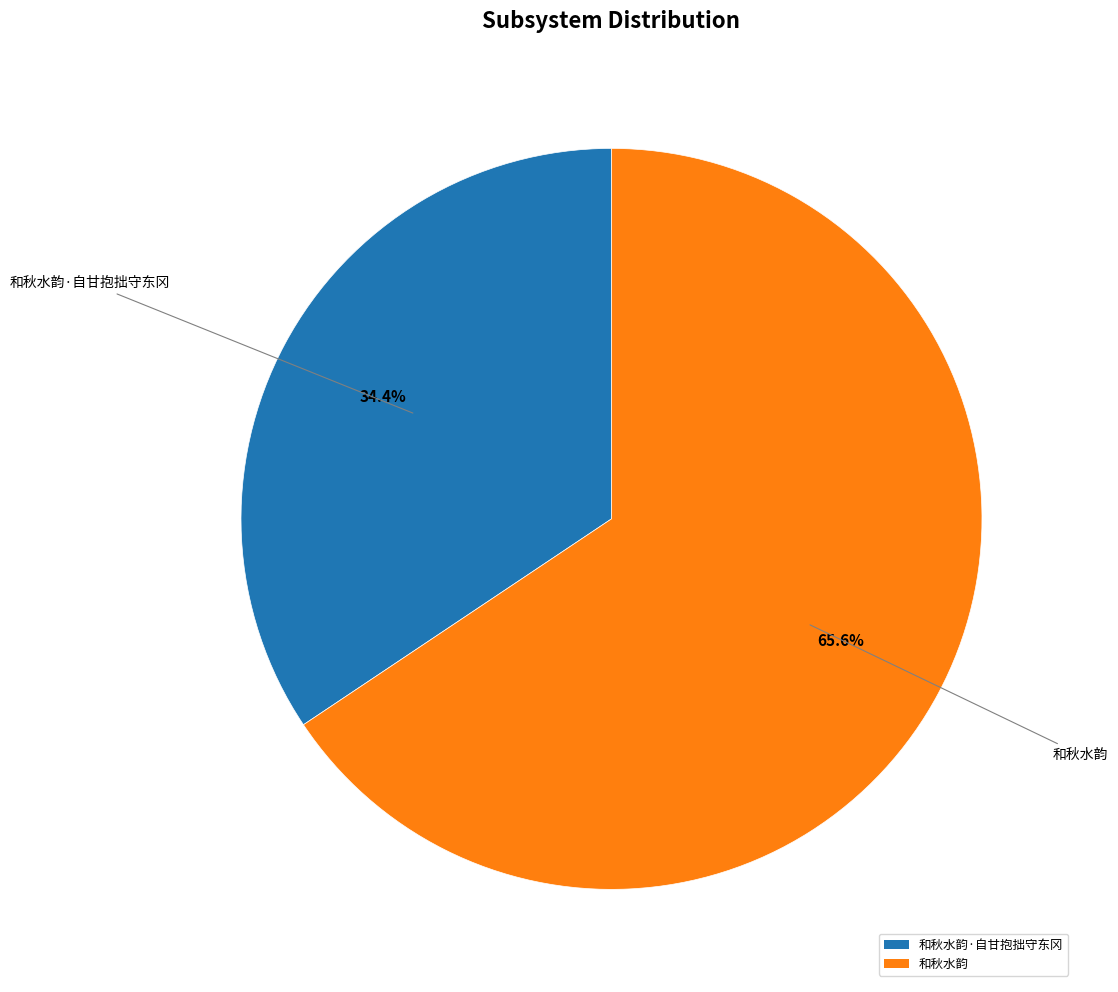

To the nearest percent, what percentage of the pie is 和秋水韵·自甘抱拙守东冈?

34%